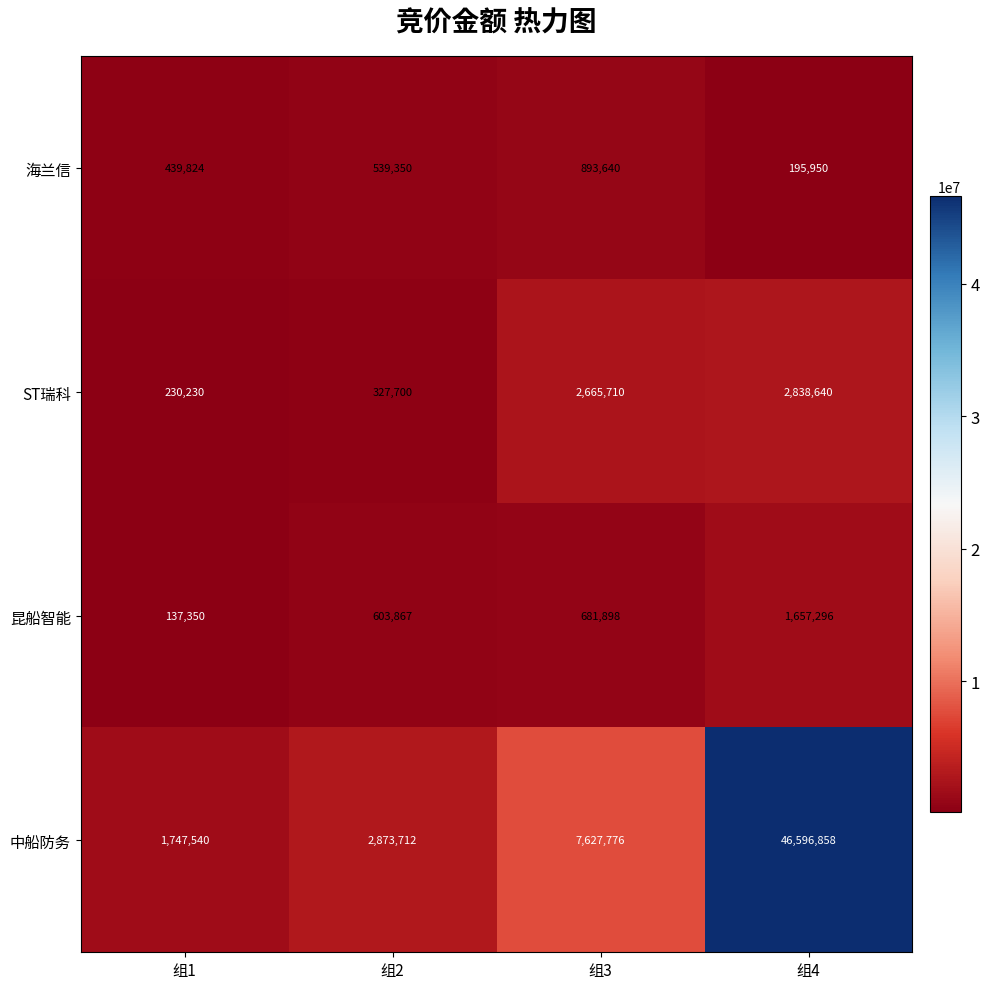

At how many categories does at least one series exceed 34529911?

1